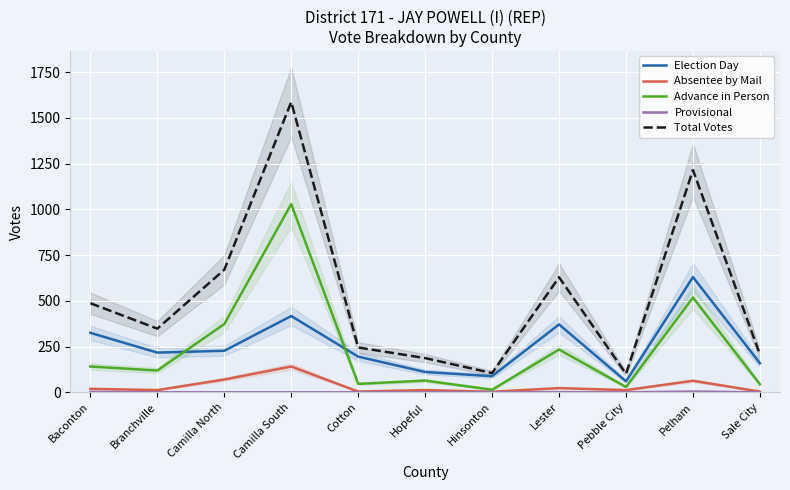

How many lines are shown in the chart?

5